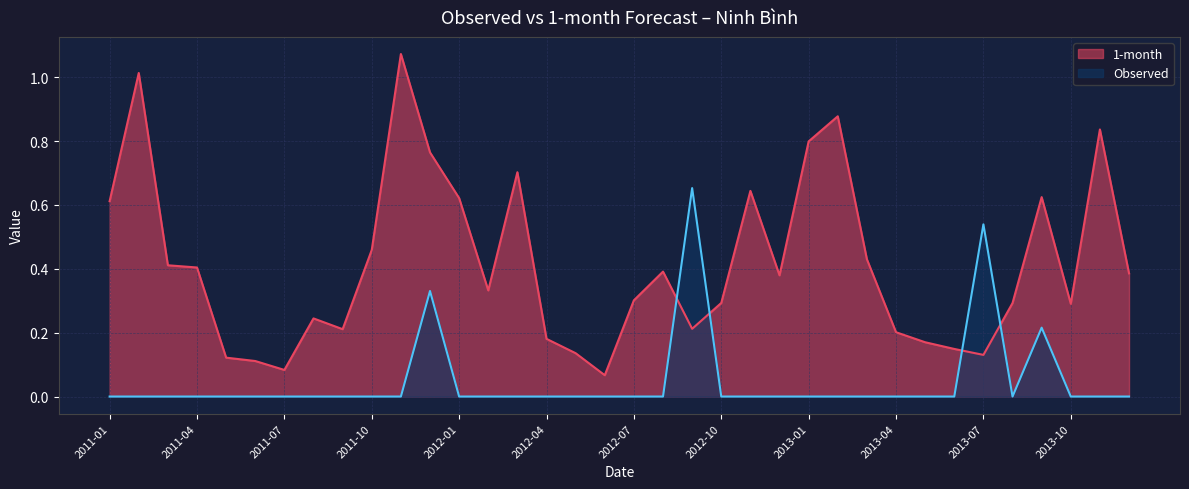

Which category has the highest value across all series?

2011-11